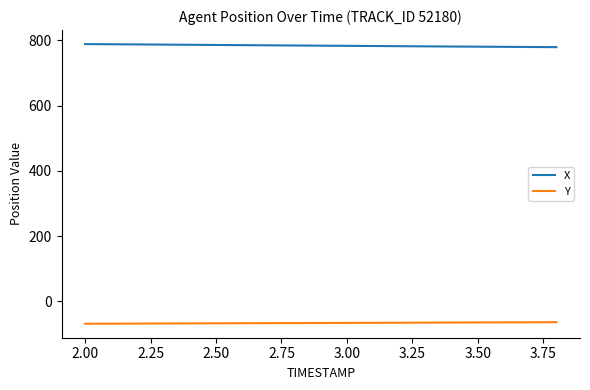

True or false: X and Y cross at least once.

False